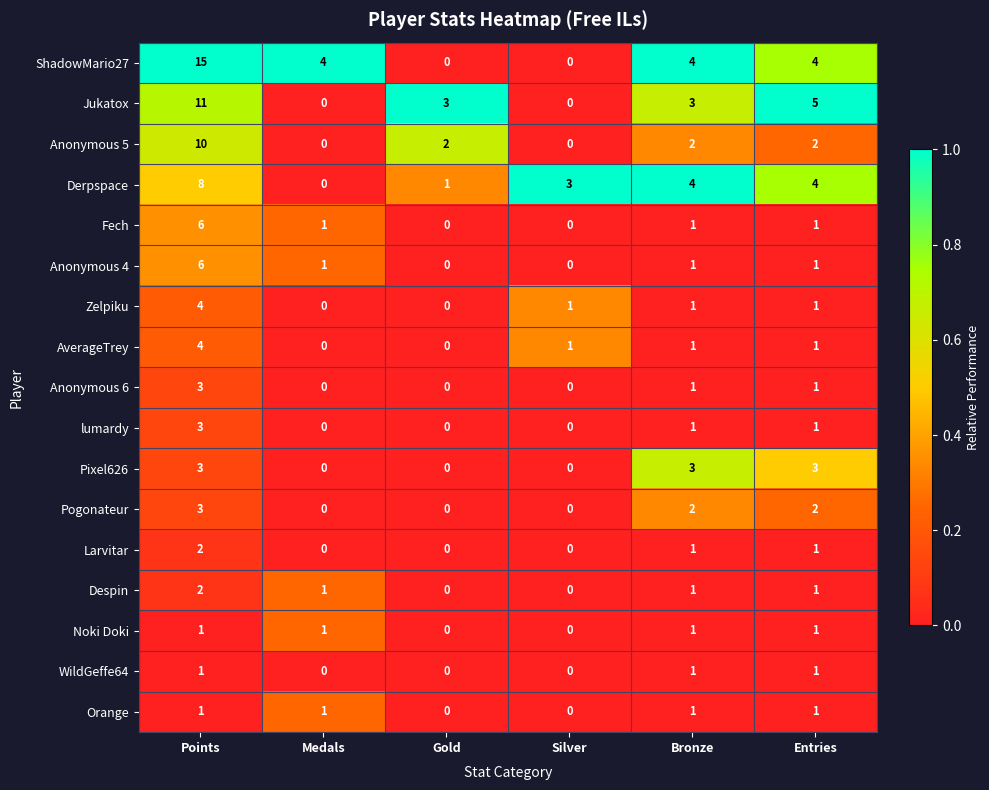

The value of AverageTrey at Points is 1. True or false?

False